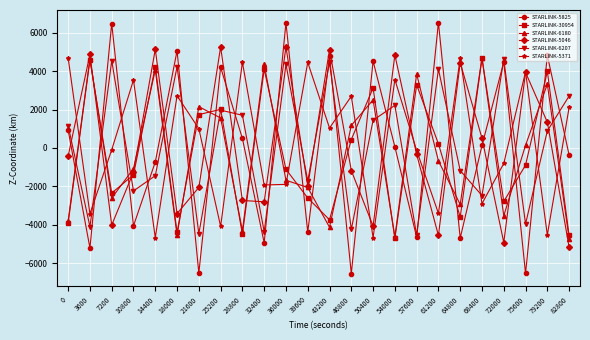

After their last crossing, which series has the higher values: STARLINK-6180 or STARLINK-30954?

STARLINK-30954